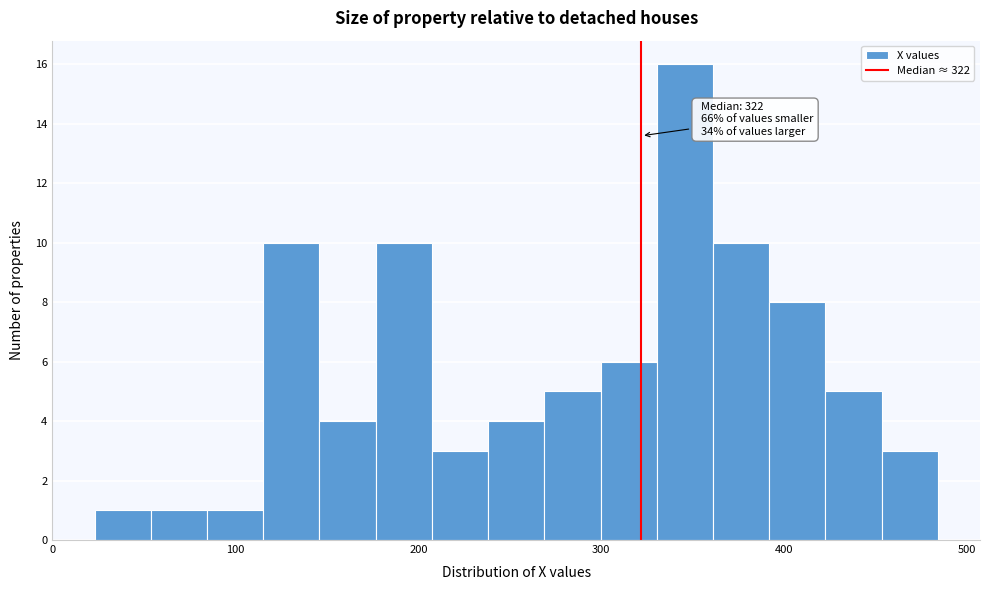

Around what value on the x-axis is the tallest bar? Give the approximate position of its centre, as read against the axis.

350